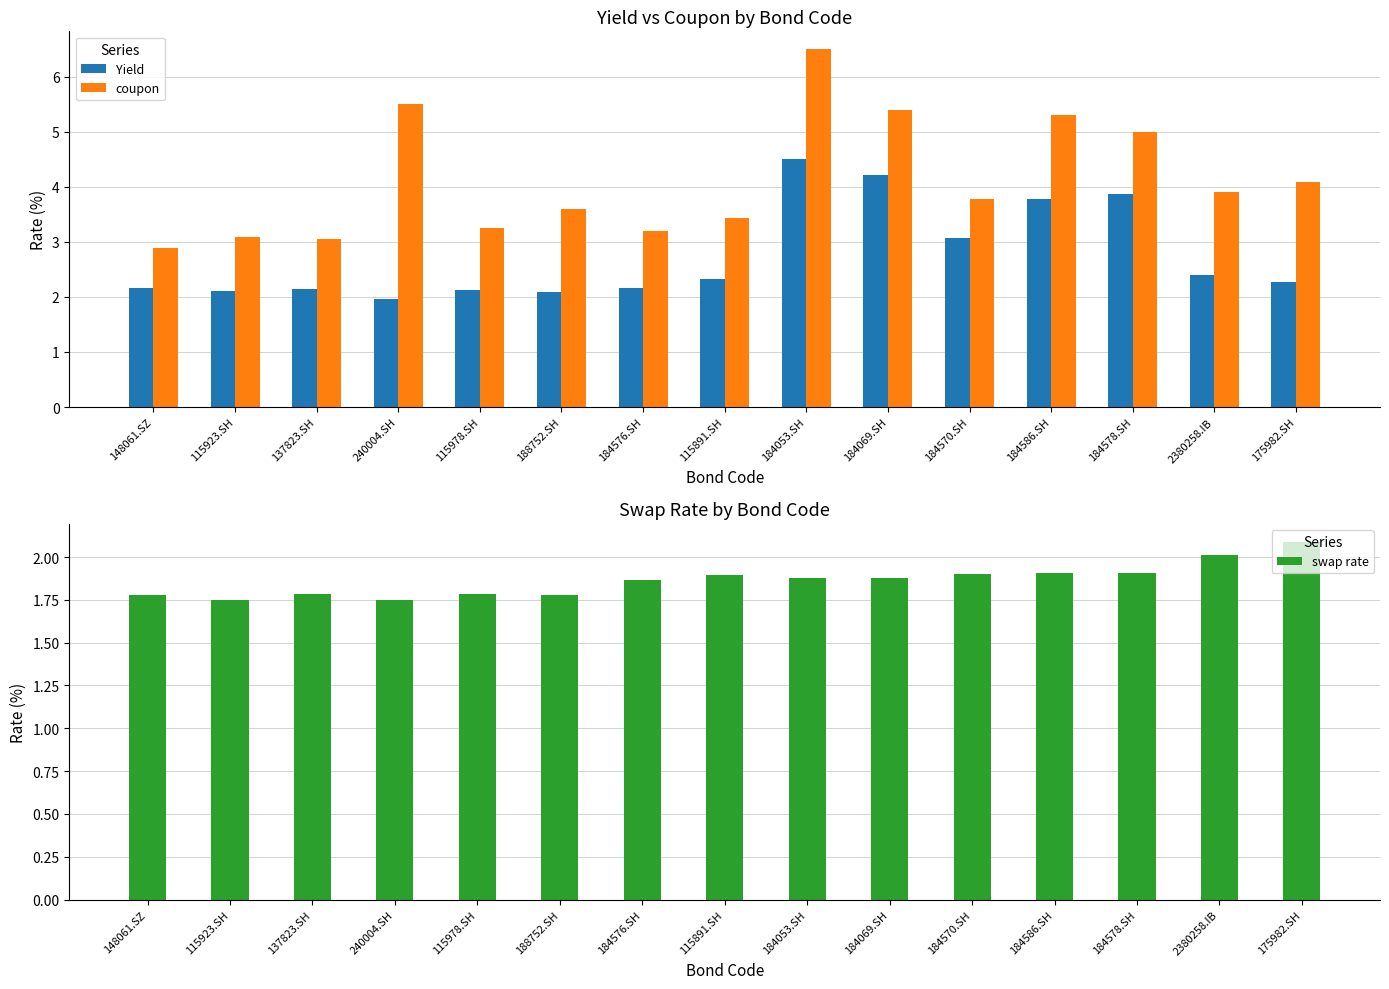

List the series in order of their overall mean, highest first.

coupon, Yield, swap rate